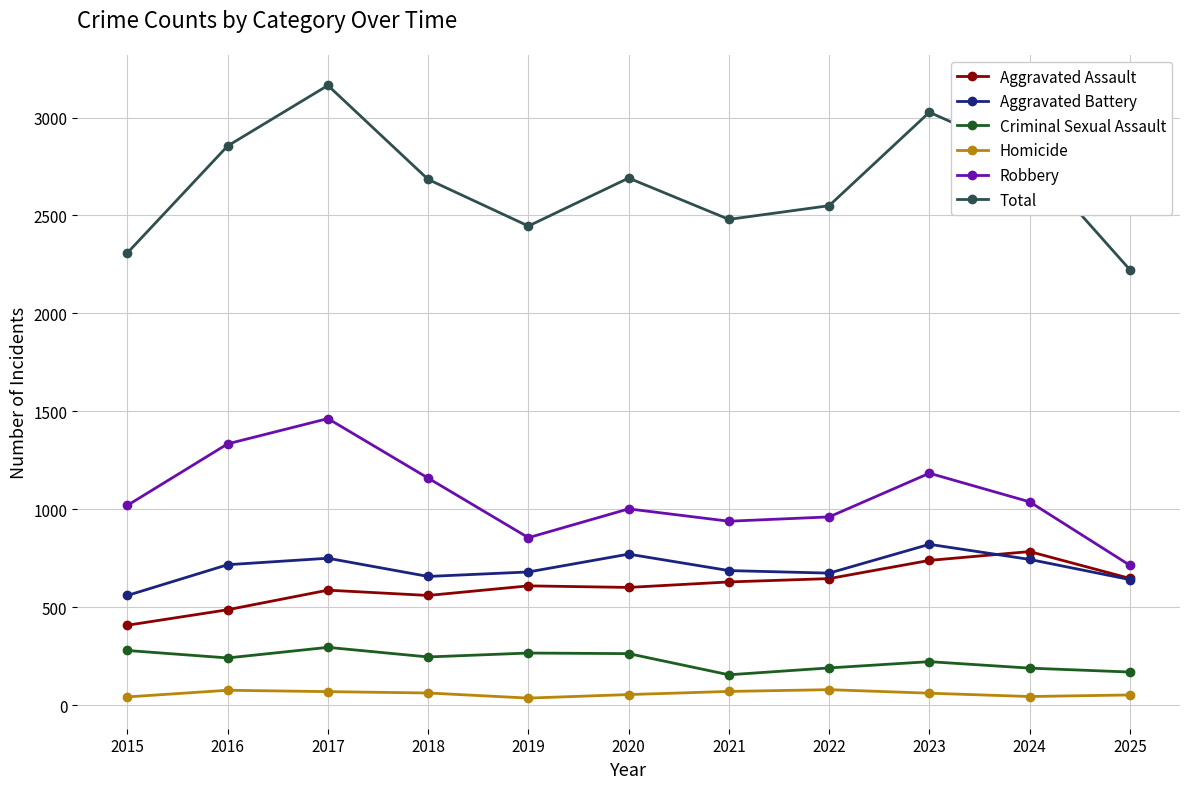

Between 2018 and 2025, which series saw the biggest shift?

Total